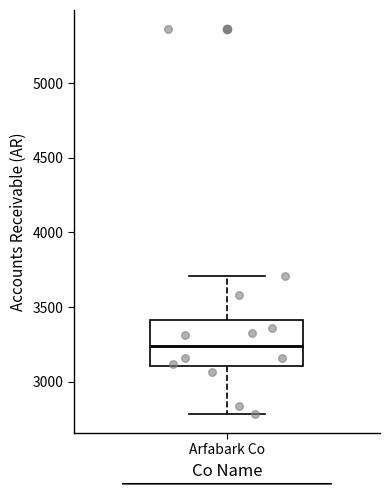

Where is the lower edge of the box for Arfabark Co on the y-axis? The values are not printed on the chart, so give them approximately, as read against the axis.

3100